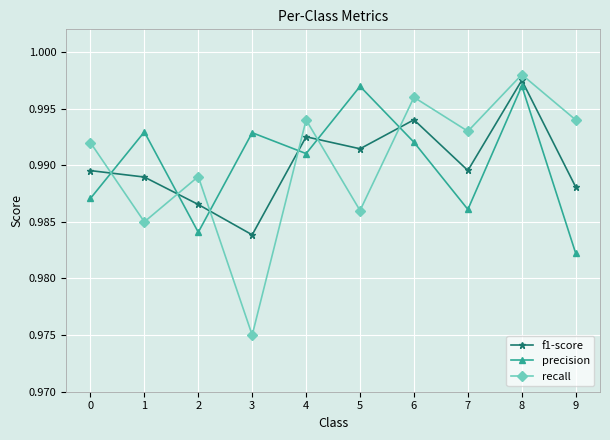

Between 7 and 8, which series saw the biggest shift?

precision